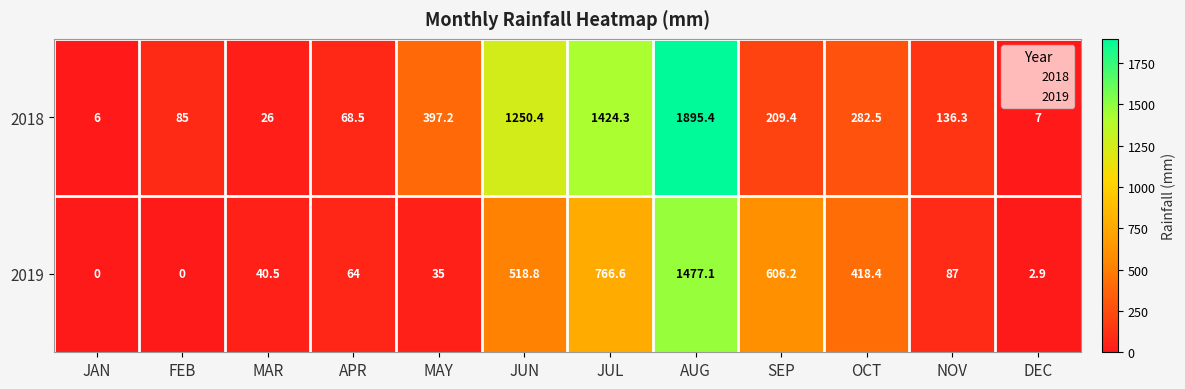

Which series has the largest total across all categories?

2018